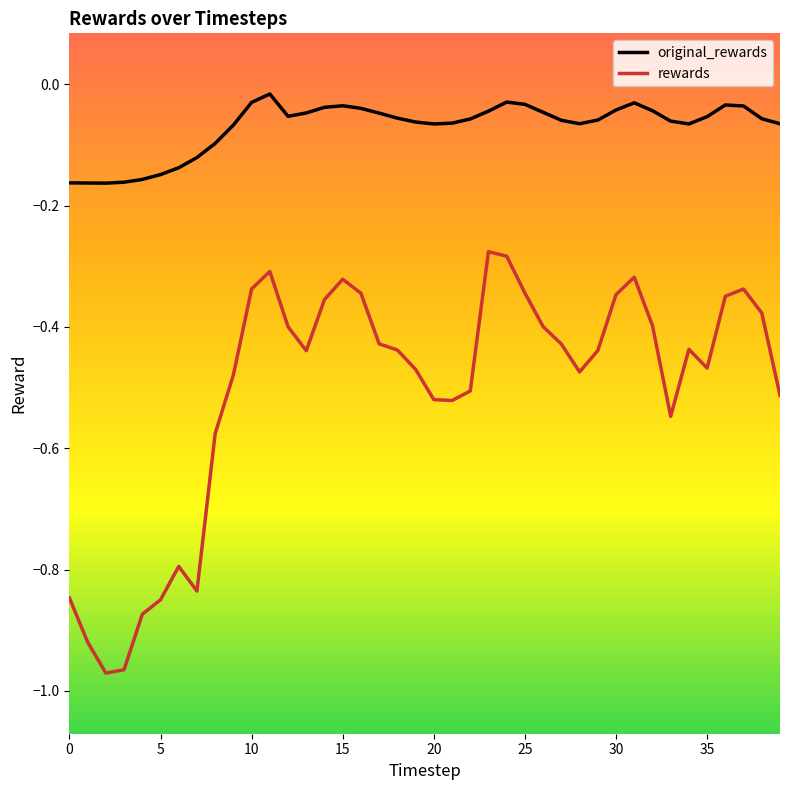

List the series in order of their overall mean, highest first.

original_rewards, rewards